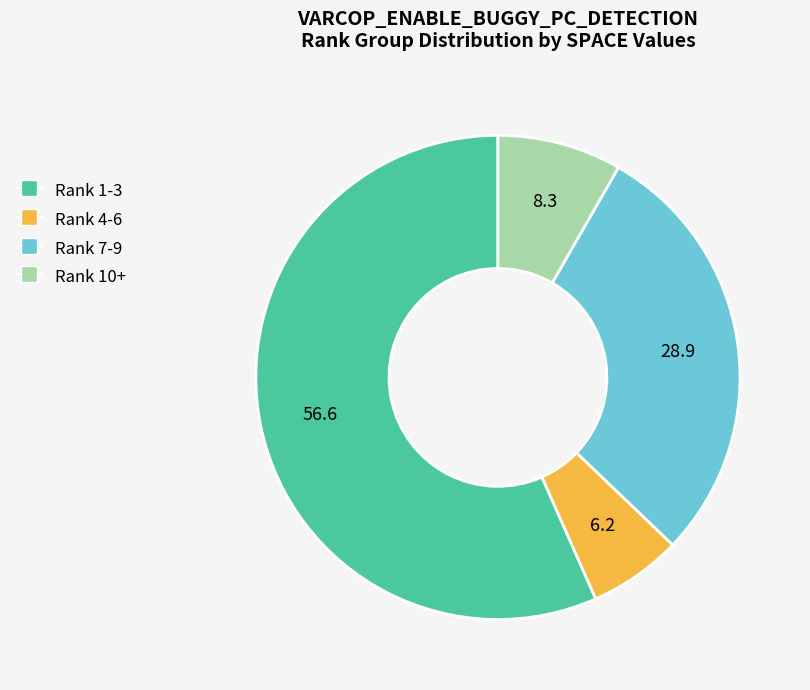

Combined, do Rank 4-6 and Rank 7-9 account for over 50%?

No